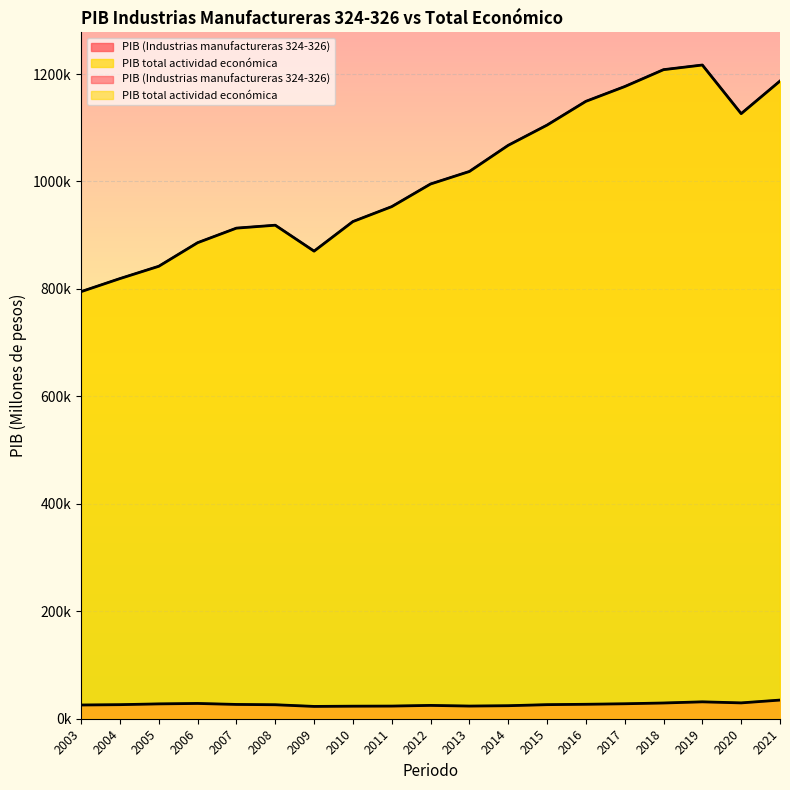

How many values in the PIB (Industrias manufactureras 324-326) series exceed 26186?

10